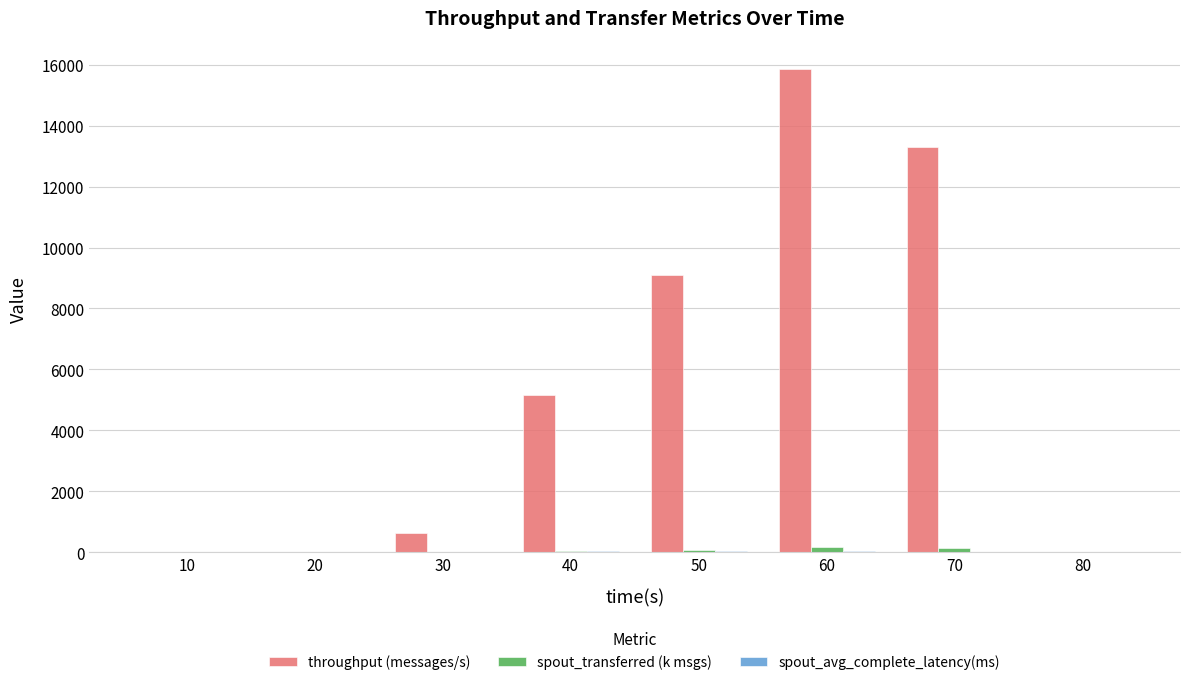

How many groups of bars are there?

8